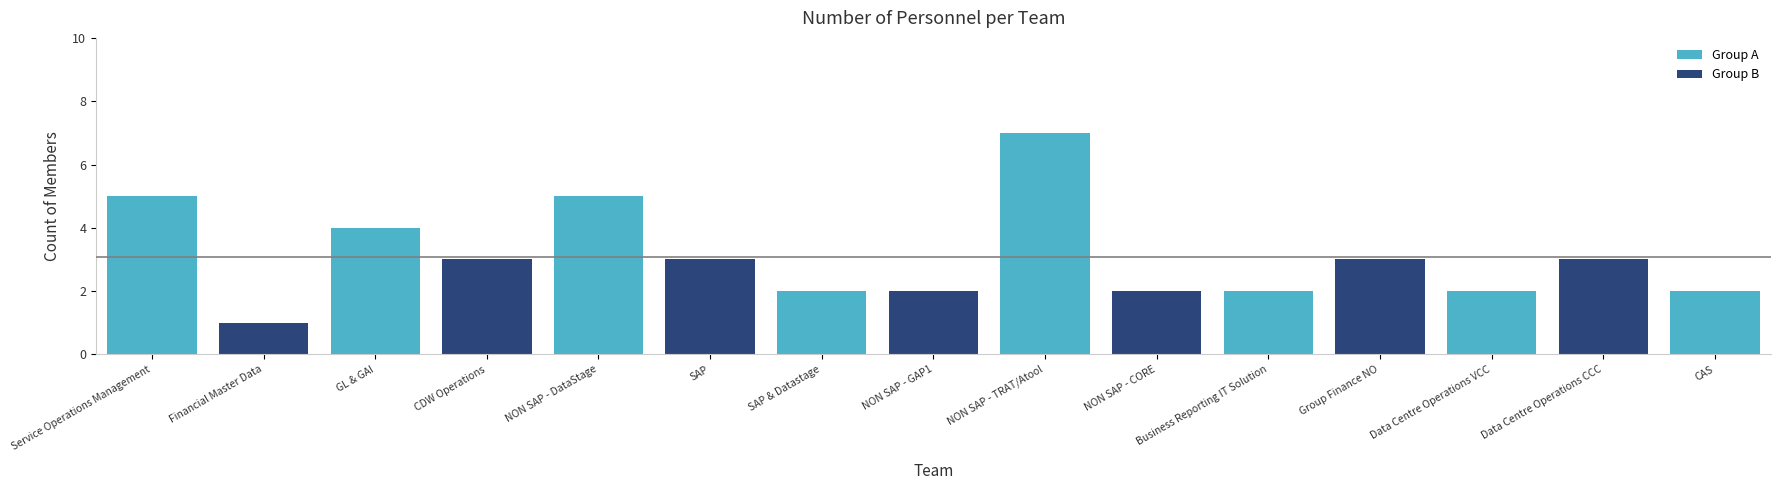

Reading left to right, extract all data points from this chart.

5	1	4	3	5	3	2	2	7	2	2	3	2	3	2